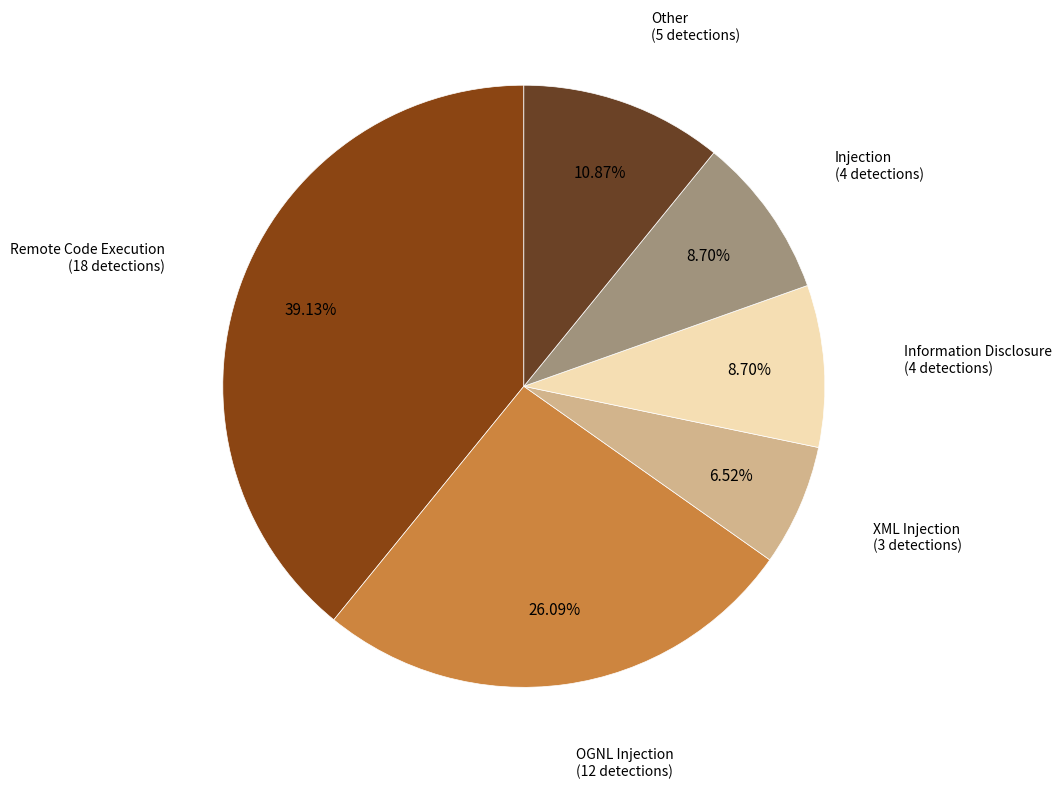

How many segments does this pie chart have?

6